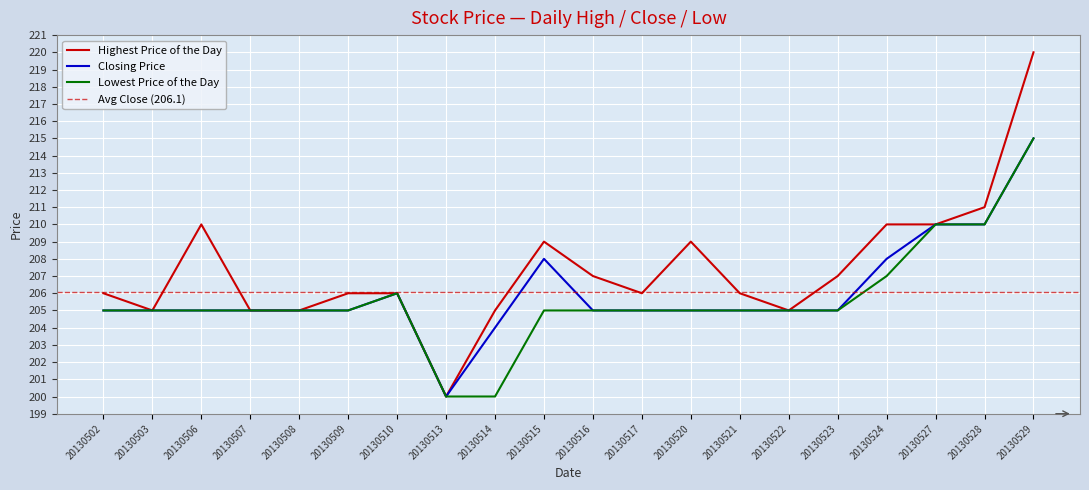

Rank the series by their maximum value, from lowest to highest.

Closing Price, Lowest Price of the Day, Highest Price of the Day